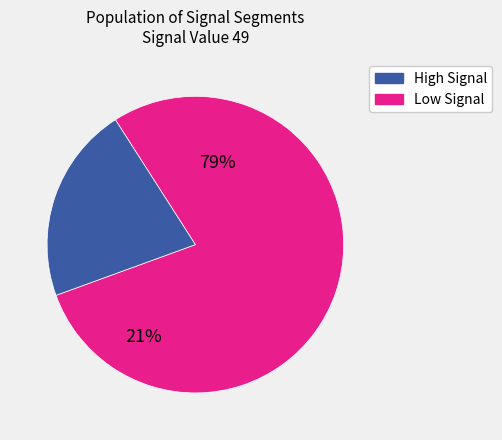

The signal segment 8 slice represents 13% of the pie. True or false?

False